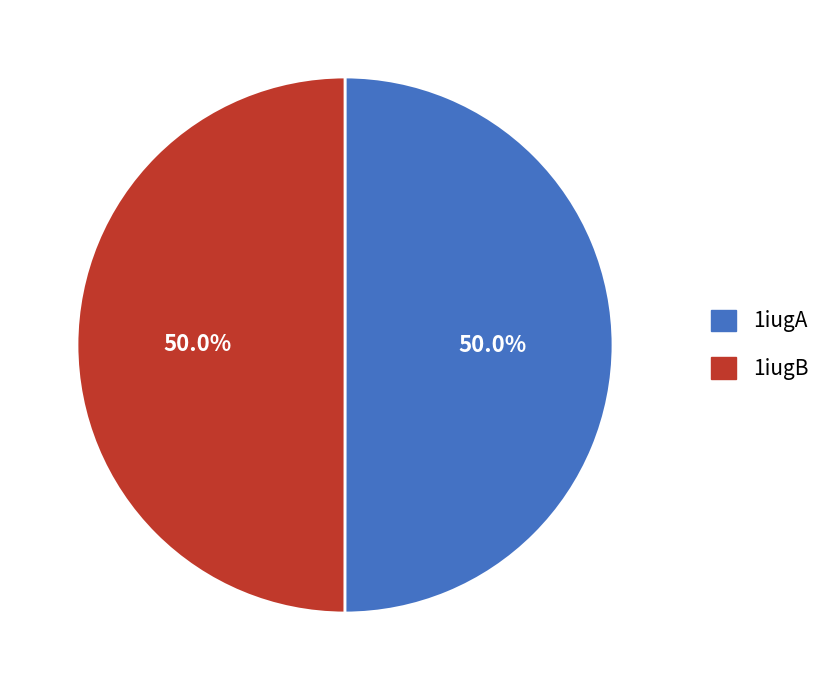

Approximately how many times larger is the value at 1iugB compared to 1iugA?

1.0